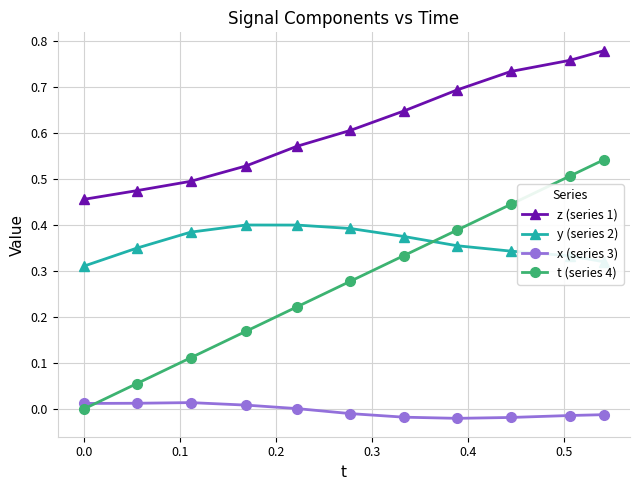

Which series has the largest total across all categories?

z (series 1)